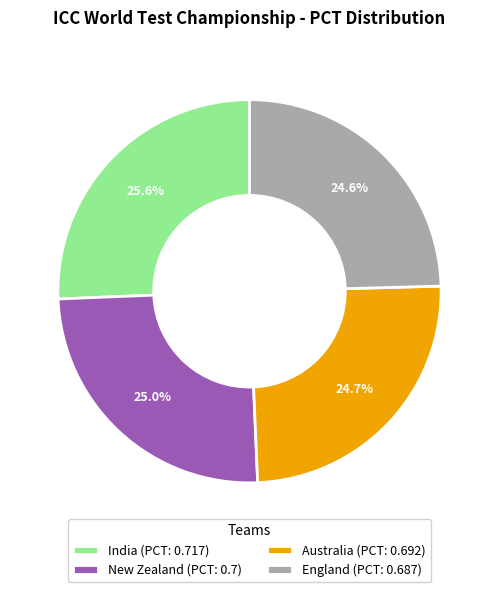

True or false: India accounts for 14% of the total.

False